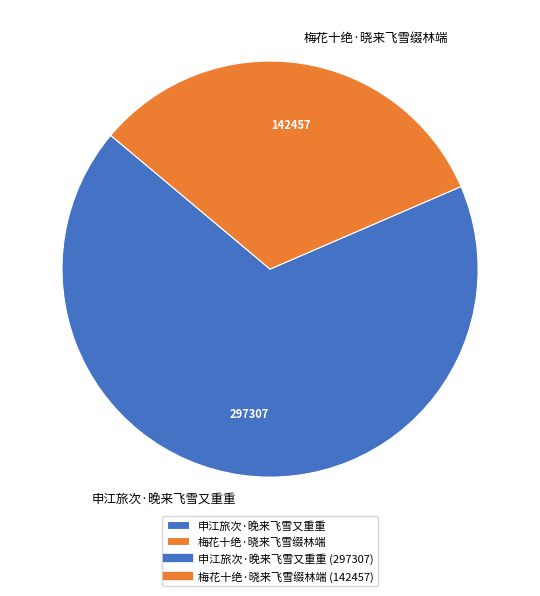

Rank the categories by value from lowest to highest.

梅花十绝·晓来飞雪缀林端, 申江旅次·晚来飞雪又重重